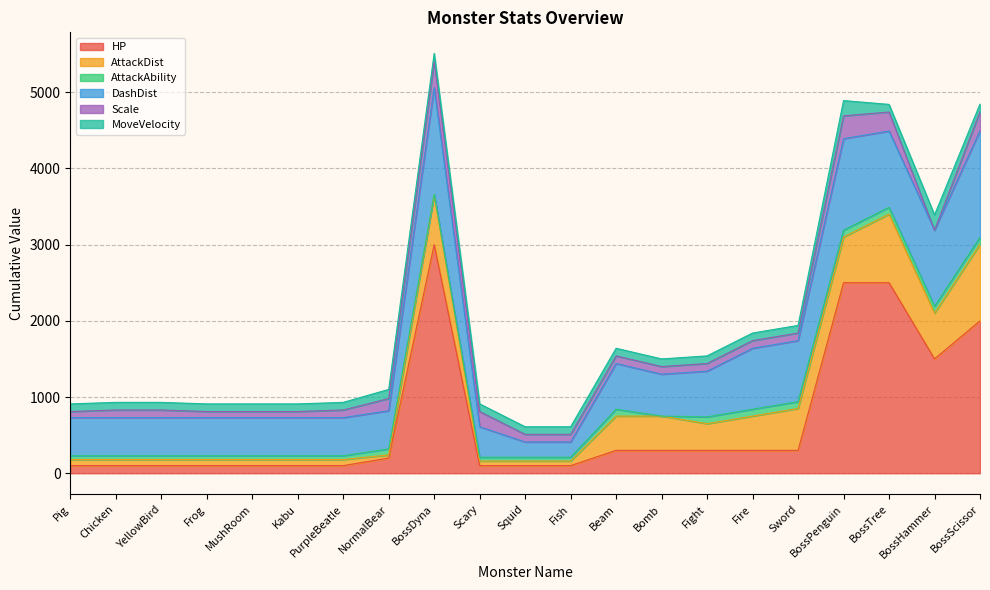

Reading right to left, transcribe all the data shown in this chart.

HP: 2000	1500	2500	2500	300	300	300	300	300	100	100	100	3000	200	100	100	100	100	100	100	100
AttackDist: 1005	600	900	600	550	450	350	450	450	60	60	60	650	40	80	80	80	80	80	80	80
AttackAbility: 90	90	90	90	90	90	90	0	90	50	50	50	10	80	50	50	50	50	50	50	50
DashDist: 1400	1000	1000	1200	800	800	600	550	600	200	200	400	1400	500	500	500	500	500	500	500	500
Scale: 250	0	250	300	100	100	100	100	100	100	100	200	350	160	100	80	80	80	100	100	80
MoveVelocity: 100	200	100	200	100	100	100	100	100	100	100	100	100	120	100	100	100	100	100	100	100